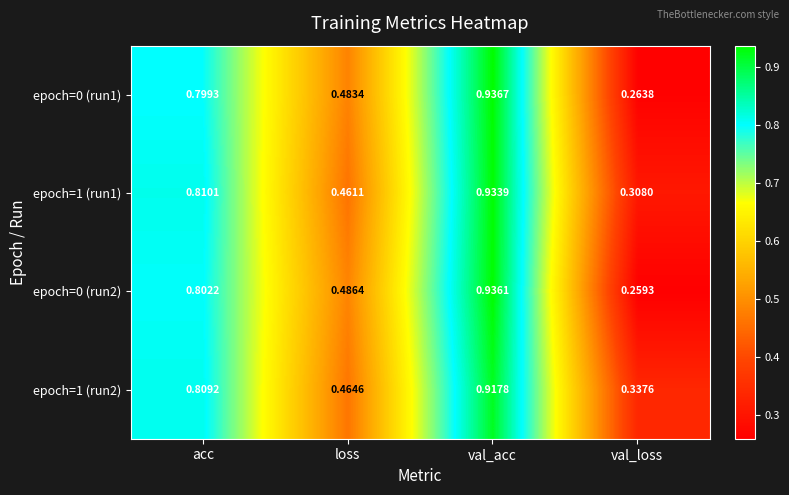

Which category has the highest value in the epoch=0 (run2) series?

val_acc